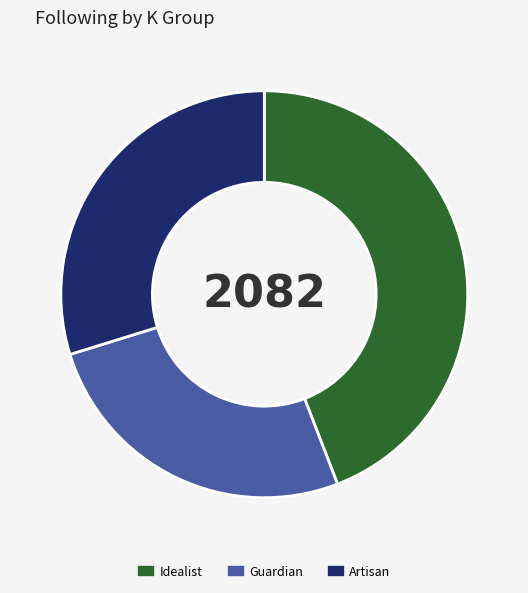

Is there any slice that represents more than half of the pie?

No